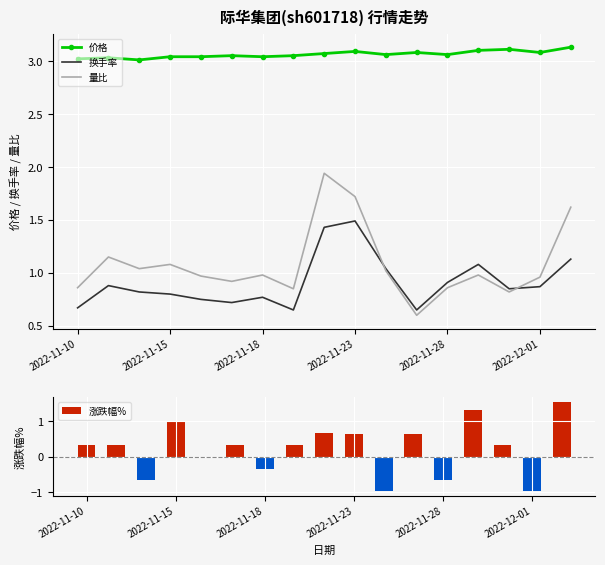

The 价格 series shows 1.6 at 2022-12-01. True or false?

False